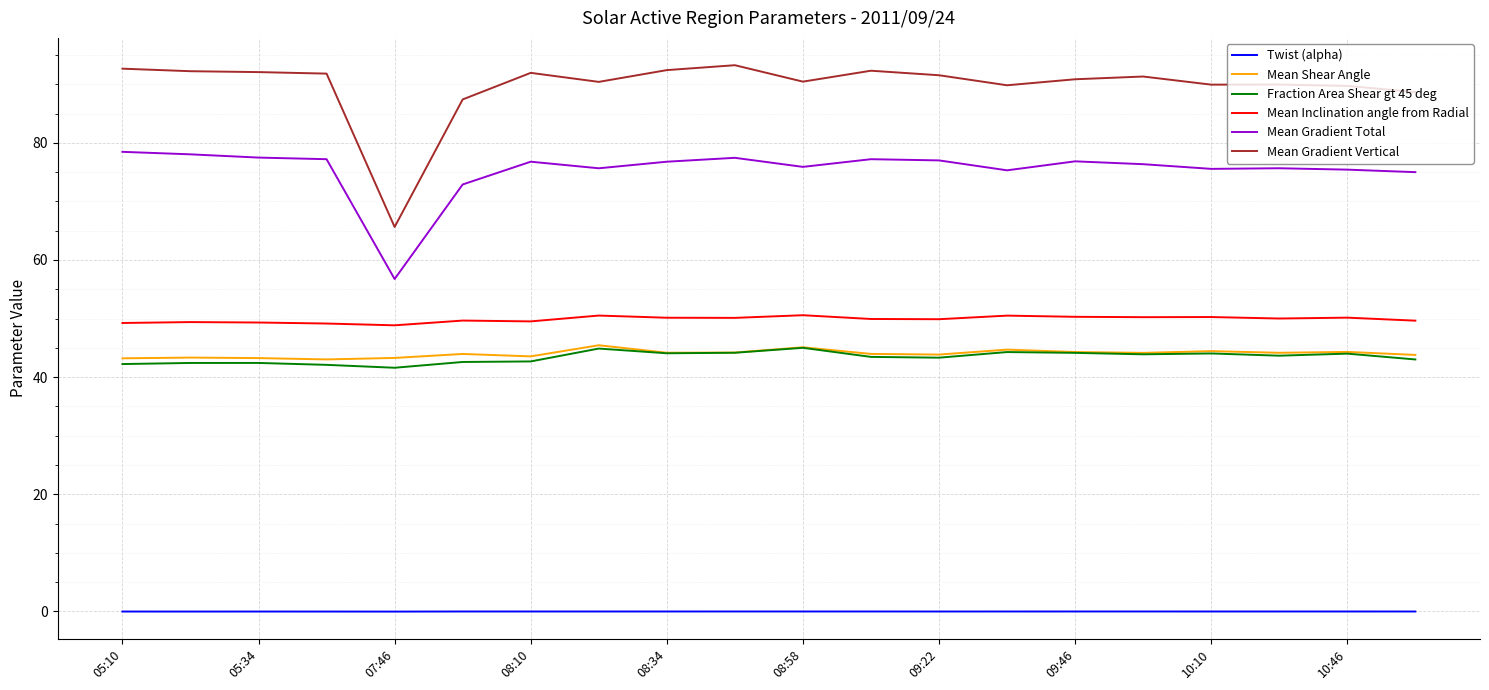

Which series has the largest total across all categories?

Mean Gradient Vertical